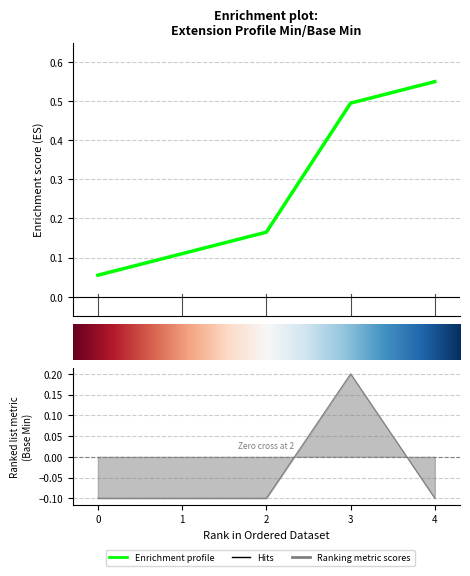

The value at 2 is -0.2. True or false?

False